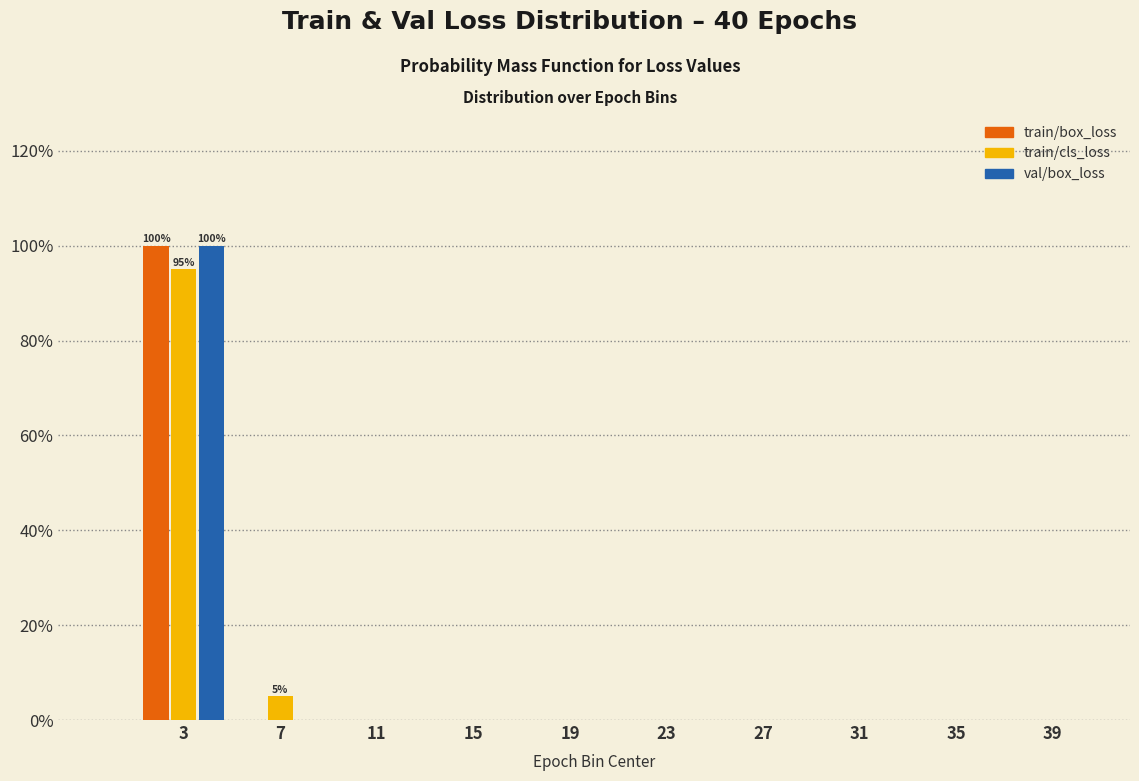

In the val/box_loss series, which range on the x-axis has the tallest bar?

1 to 5